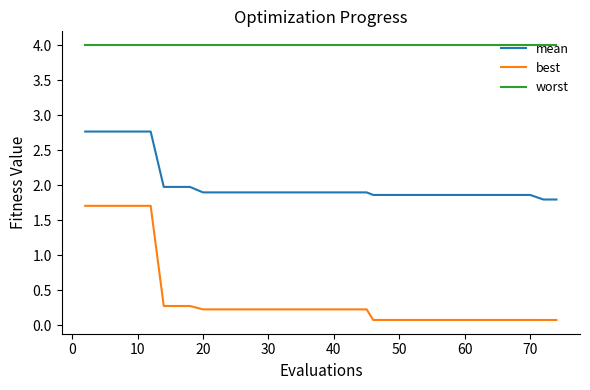

Does the chart display data point markers on the line(s)?

No